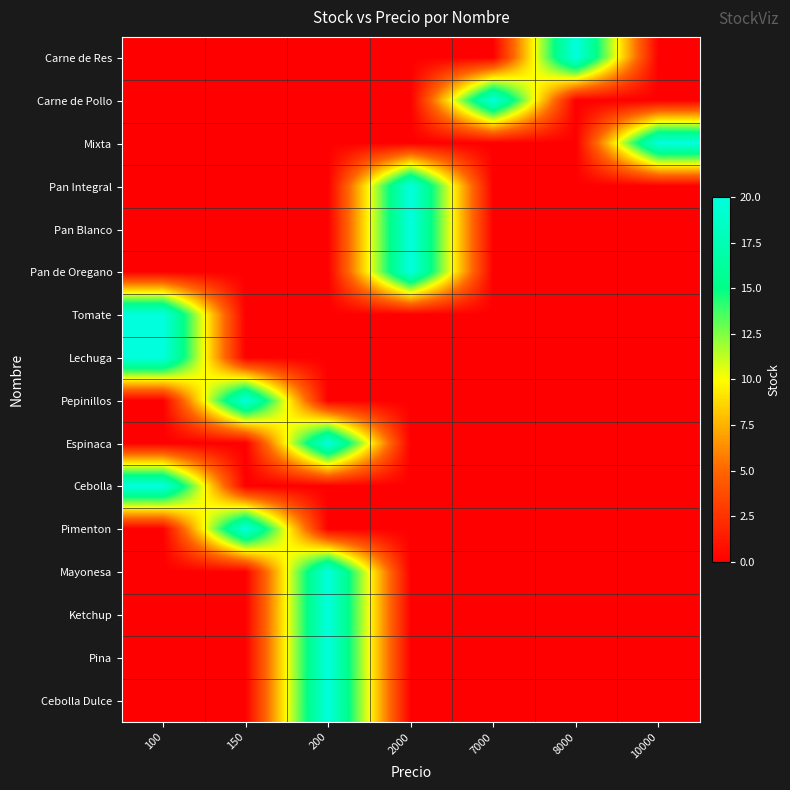

What is the difference between the highest and lowest values at 8000?

20